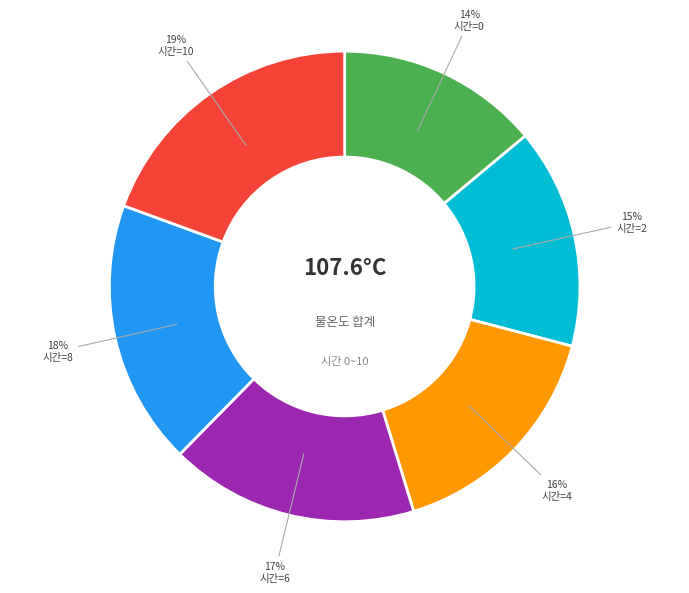

Does any single category account for the majority?

No